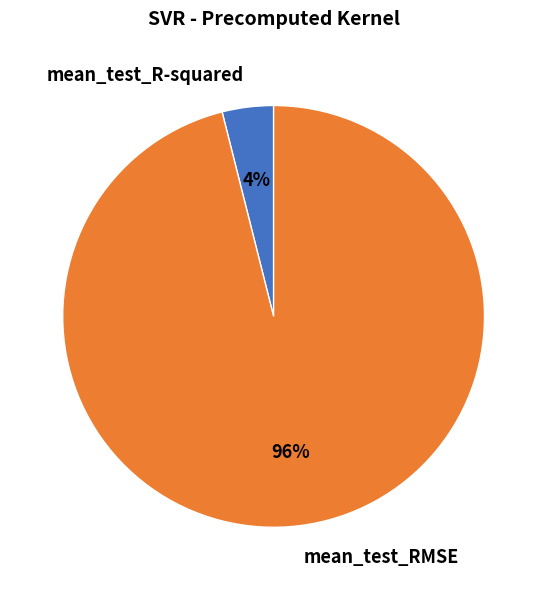

Do mean_test_R-squared and mean_test_RMSE together represent more than half of the pie?

Yes